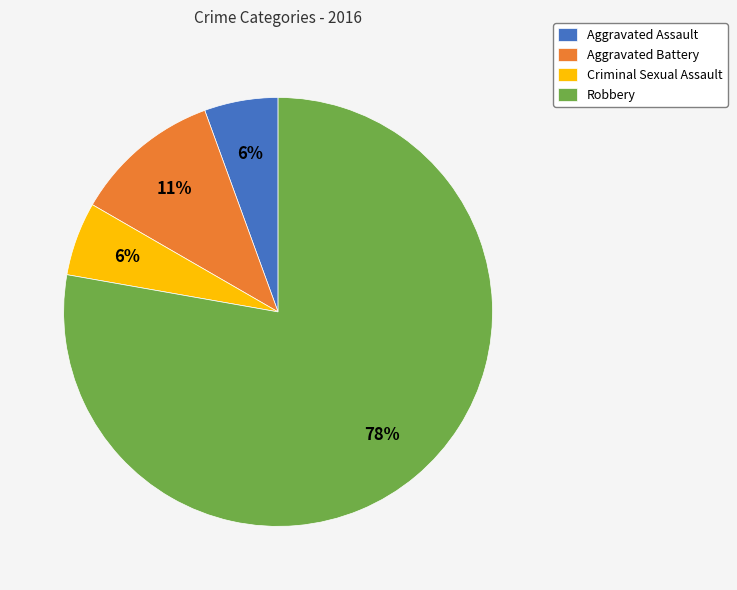

To the nearest percent, what is the average slice percentage?

25%